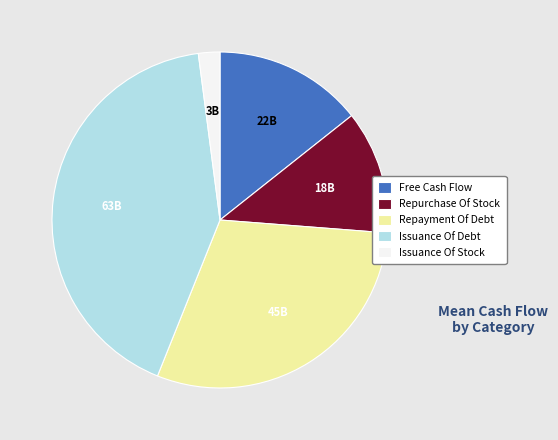

How many slices are in this pie chart?

5